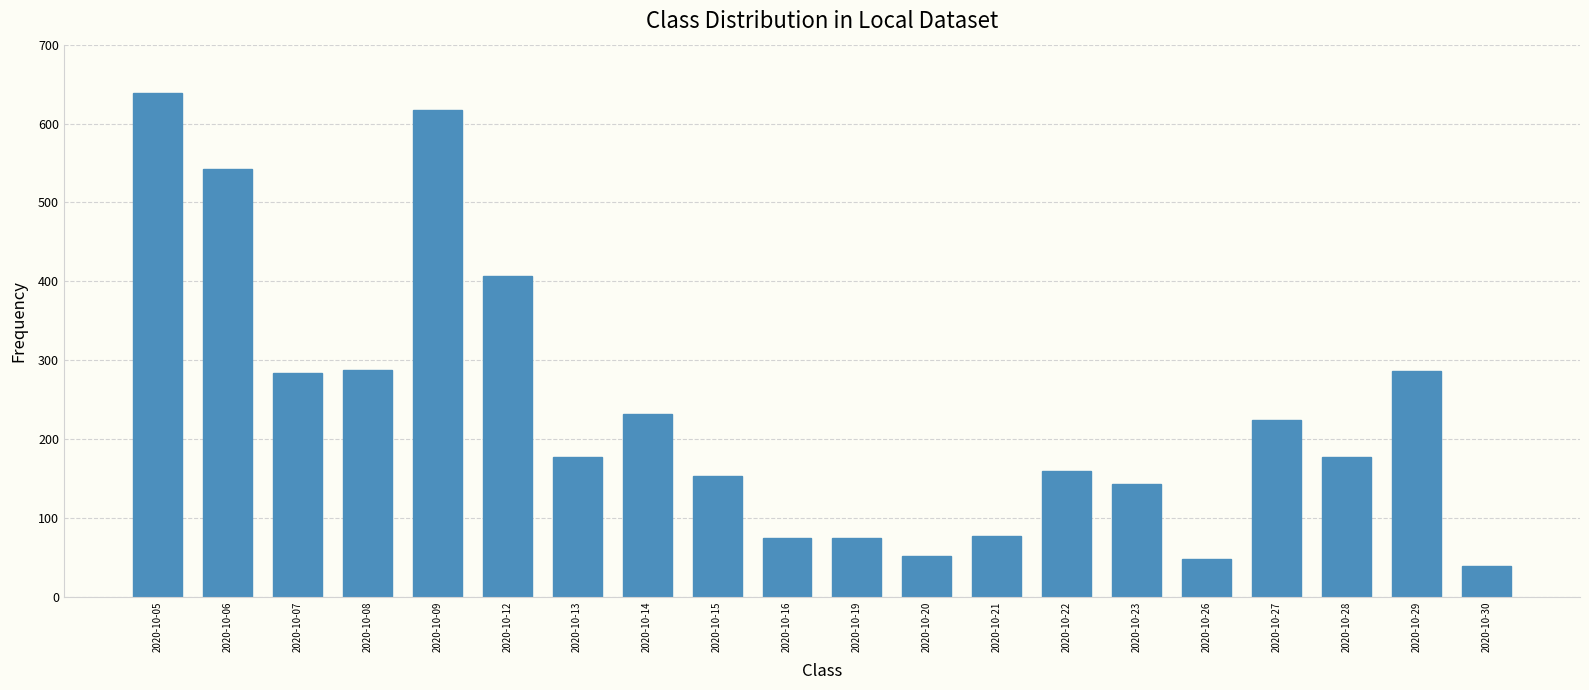

Rank the categories by value from highest to lowest.

2020-10-05, 2020-10-09, 2020-10-06, 2020-10-12, 2020-10-08, 2020-10-29, 2020-10-07, 2020-10-14, 2020-10-27, 2020-10-13, 2020-10-28, 2020-10-22, 2020-10-15, 2020-10-23, 2020-10-21, 2020-10-16, 2020-10-19, 2020-10-20, 2020-10-26, 2020-10-30